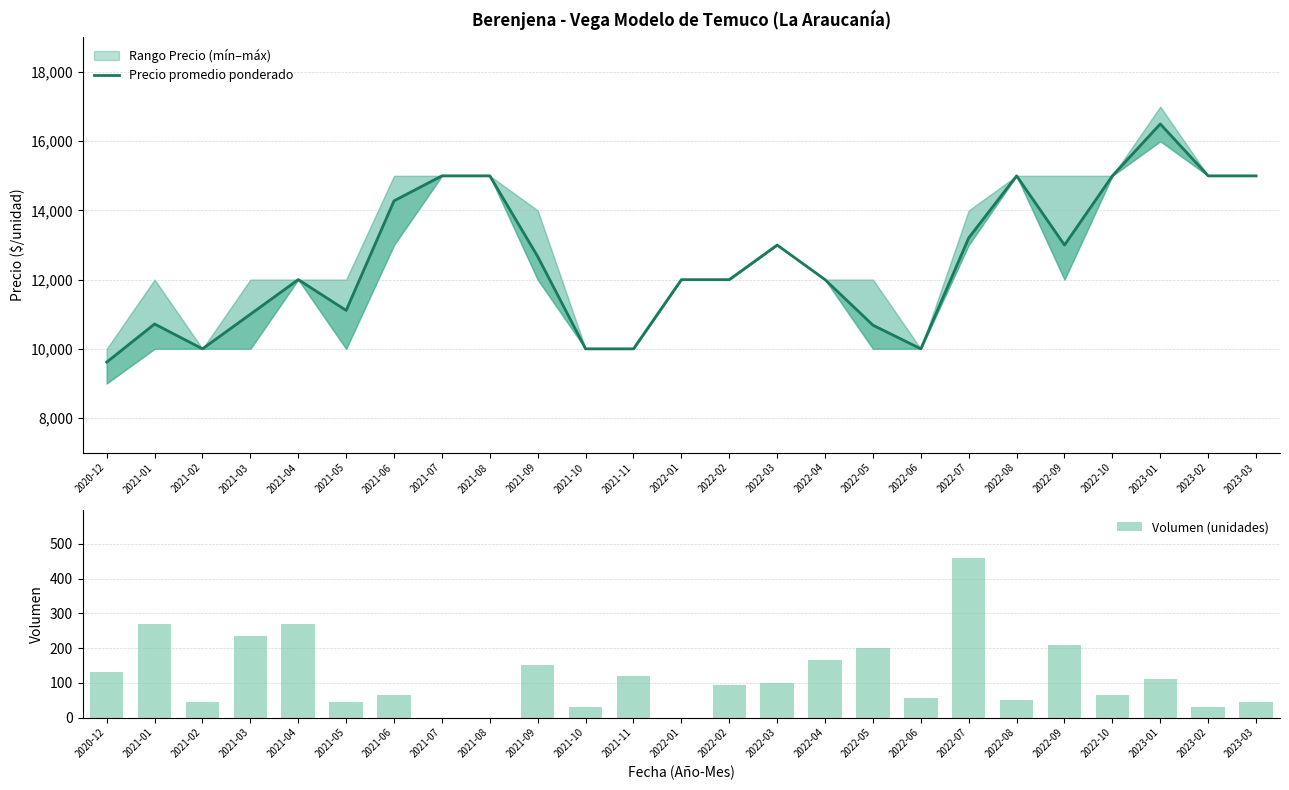

Reading left to right, what are all the values shown in this chart?

Precio promedio ponderado: 9615	10718	10000	11000	12000	11111	14278	15000	15000	12667	10000	10000	12000	12000	13000	12000	10684	10000	13207	15000	13000	15000	16500	15000	15000
Volumen (unidades): 130	270	45	235	270	45	65	0	0	150	30	120	0	95	100	165	200	55	460	50	210	65	110	30	45